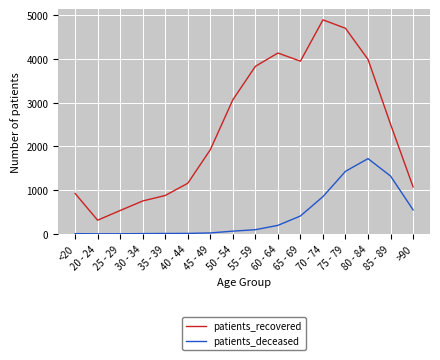

At which category is the sum across all series the highest?

75 - 79